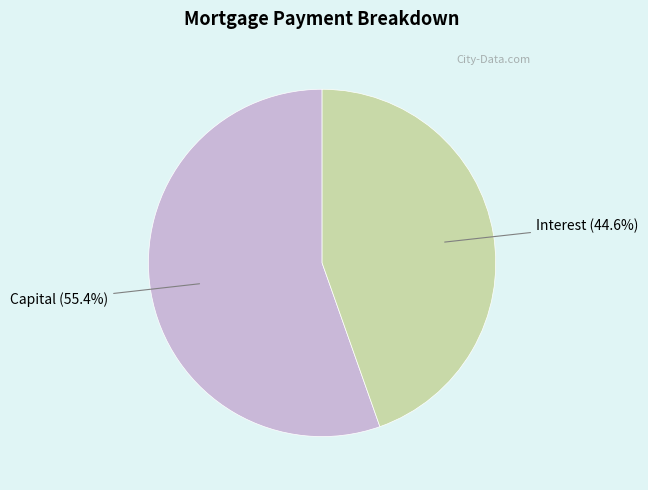

Does any single category account for the majority?

Yes